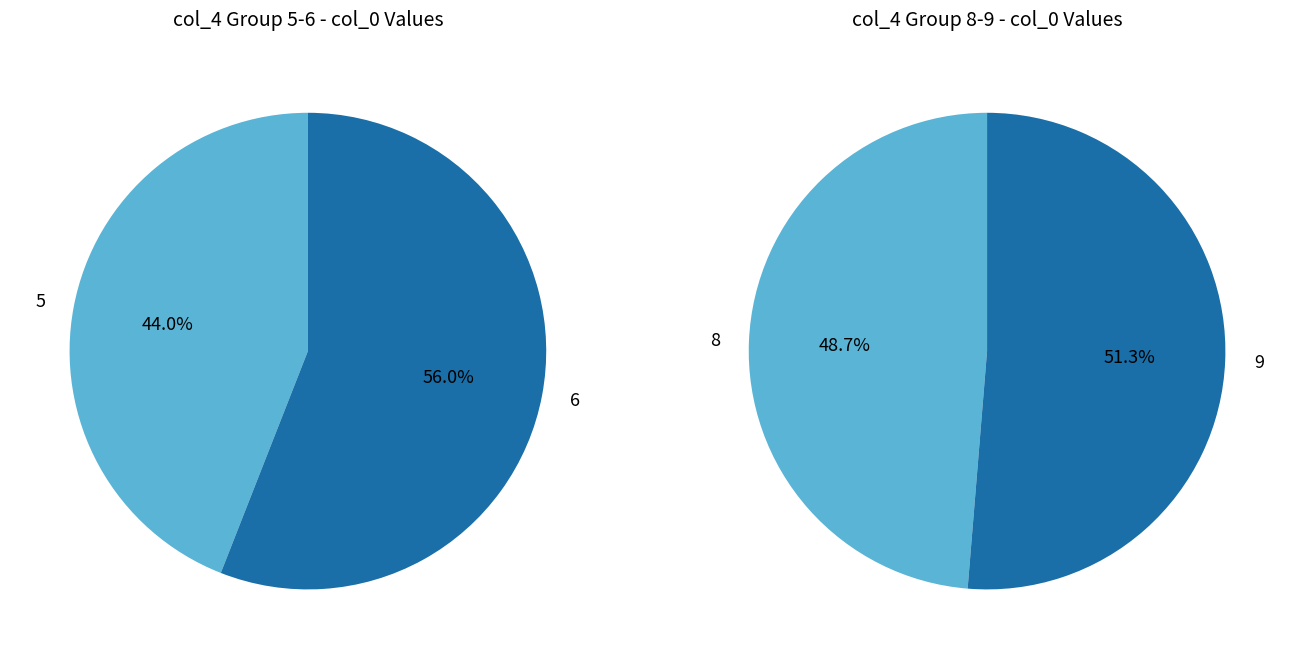

What is the change in value from 5 to 8?

+104.6